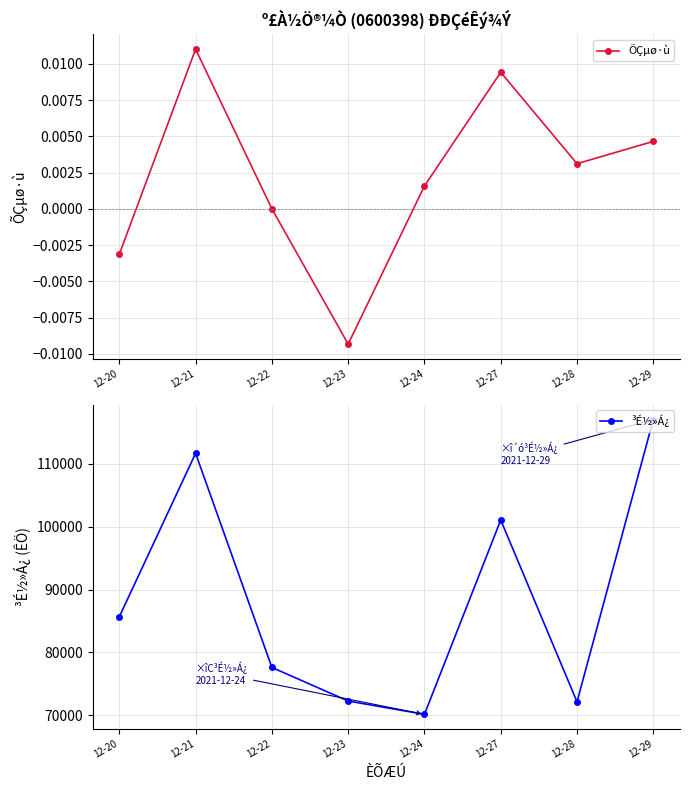

What is the difference between the second highest and minimum values in the ³É½»Á¿ series?

41477.0